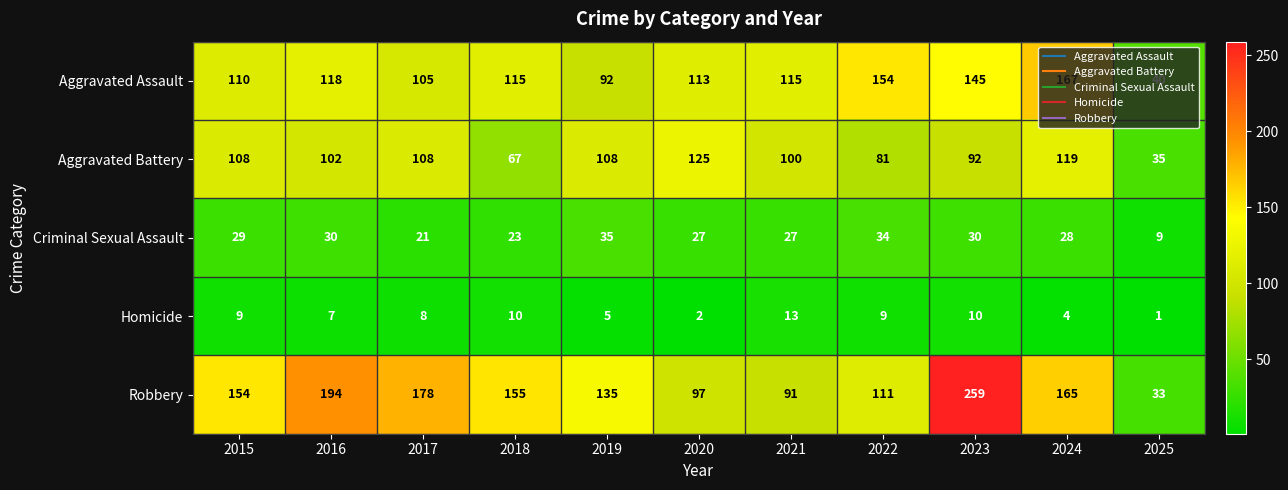

What is the minimum value for Criminal Sexual Assault?

9